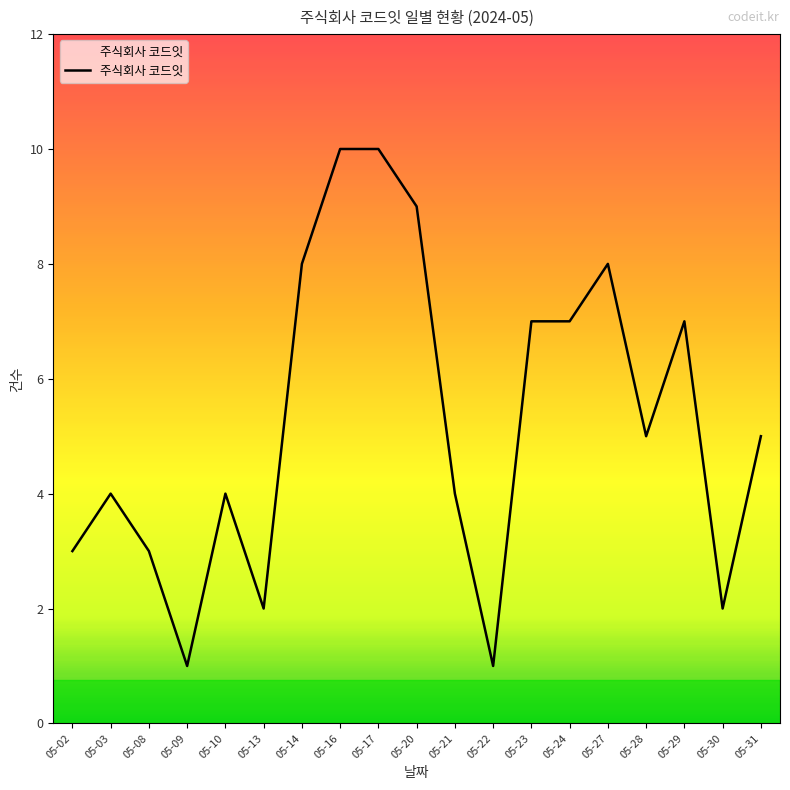

Reading left to right, what are all the values shown in this chart?

05-02=3	05-03=4	05-08=3	05-09=1	05-10=4	05-13=2	05-14=8	05-16=10	05-17=10	05-20=9	05-21=4	05-22=1	05-23=7	05-24=7	05-27=8	05-28=5	05-29=7	05-30=2	05-31=5